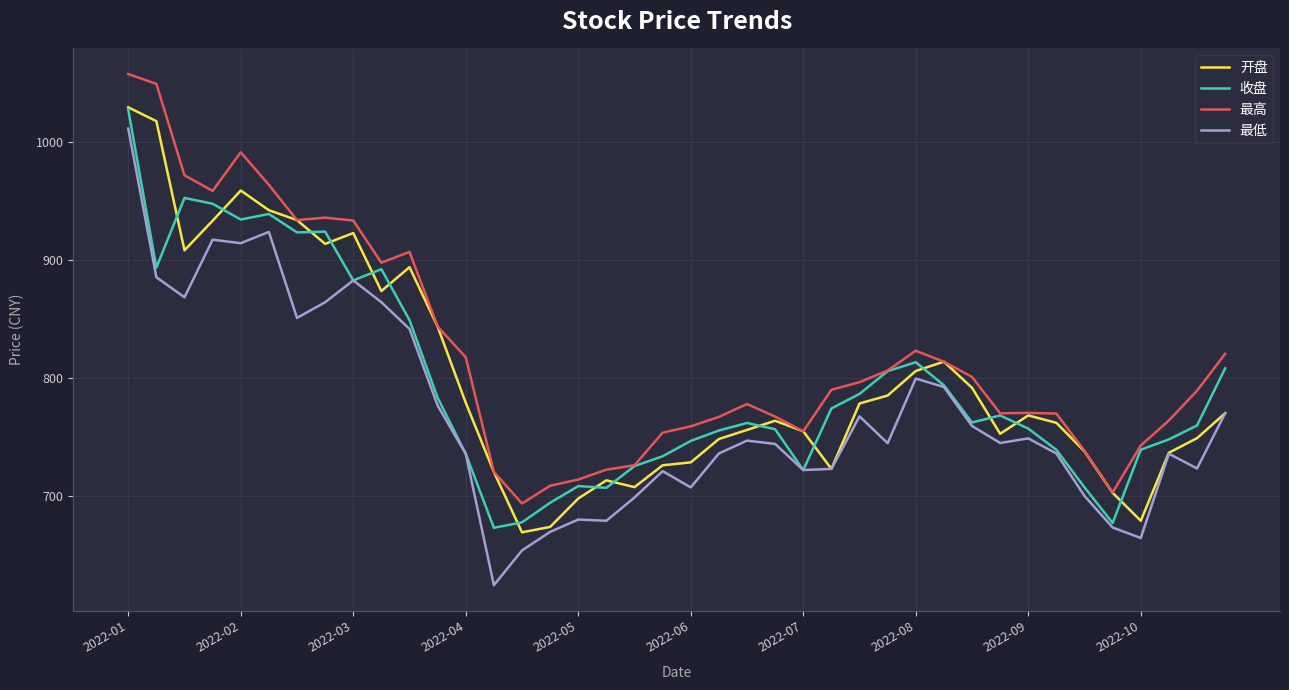

Which series has the largest total across all categories?

最高